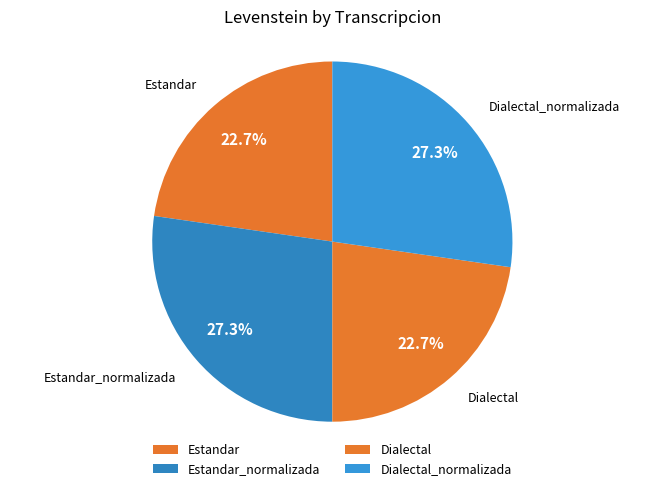

To the nearest percent, what portion does Estandar represent?

23%